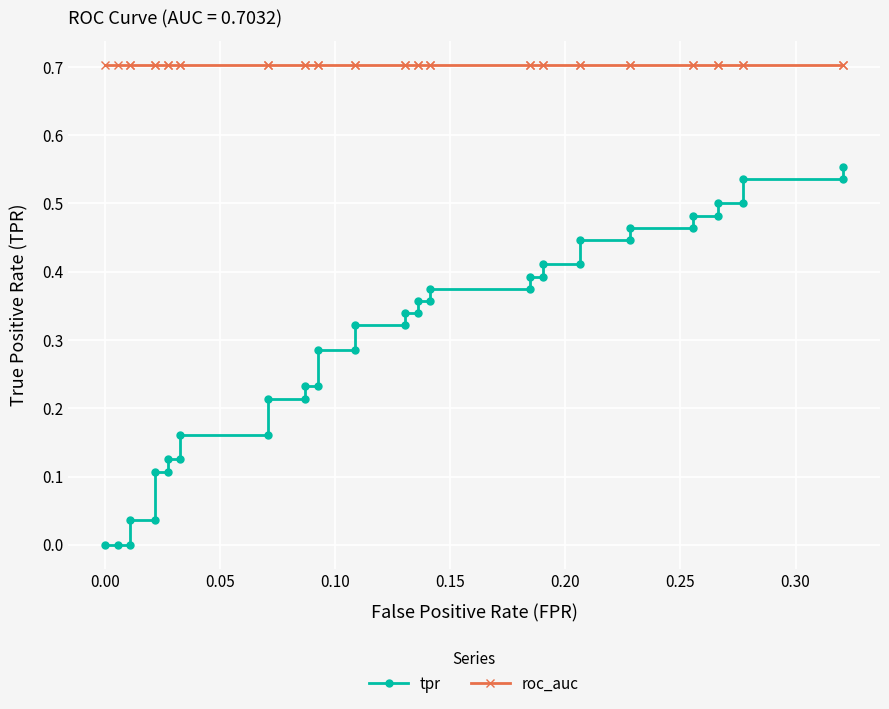

True or false: roc_auc and tpr intersect in this chart.

False